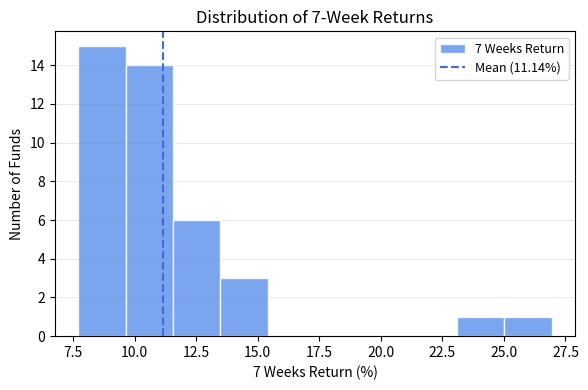

Read against the x-axis, roughly where is the centre of the tallest bar?

8.5